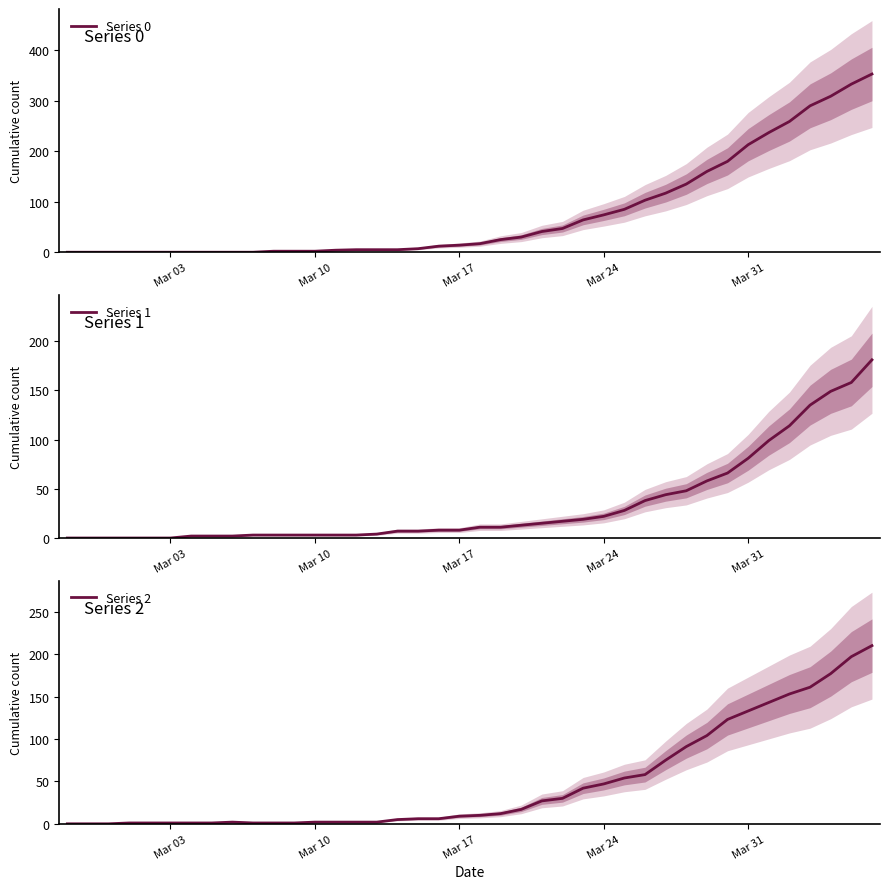

What is the value of the Series 1 point at the 24th from the left?

15